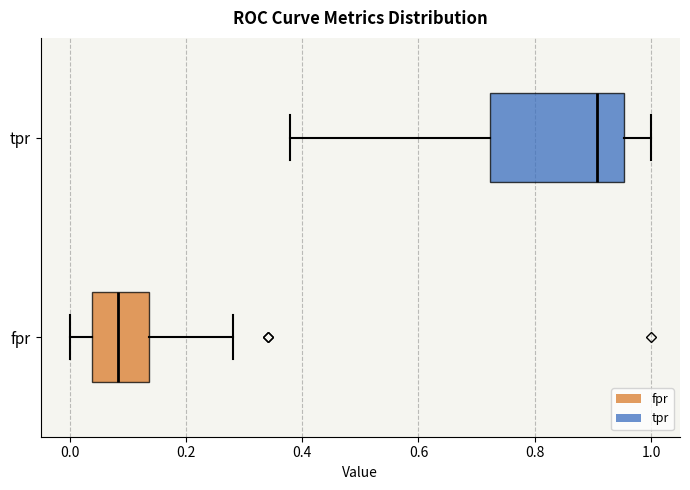

Reading bottom to top, transcribe this box plot: for each box, give where its median line is, the range the box spans, and where its two whiskers end, as read against the x-axis. The values are not printed on the chart, so give them approximately, as read against the axis.

fpr: median 0.08, box 0.04 to 0.14, whiskers 0.00 to 0.28
tpr: median 0.90, box 0.72 to 0.96, whiskers 0.38 to 1.00